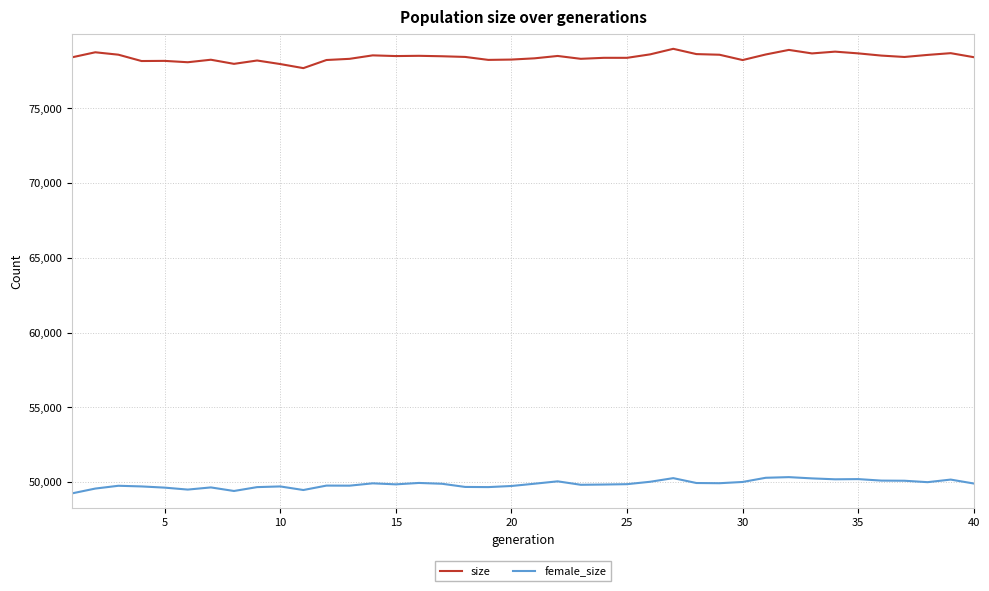

Rank the series by their maximum value, from lowest to highest.

female_size, size